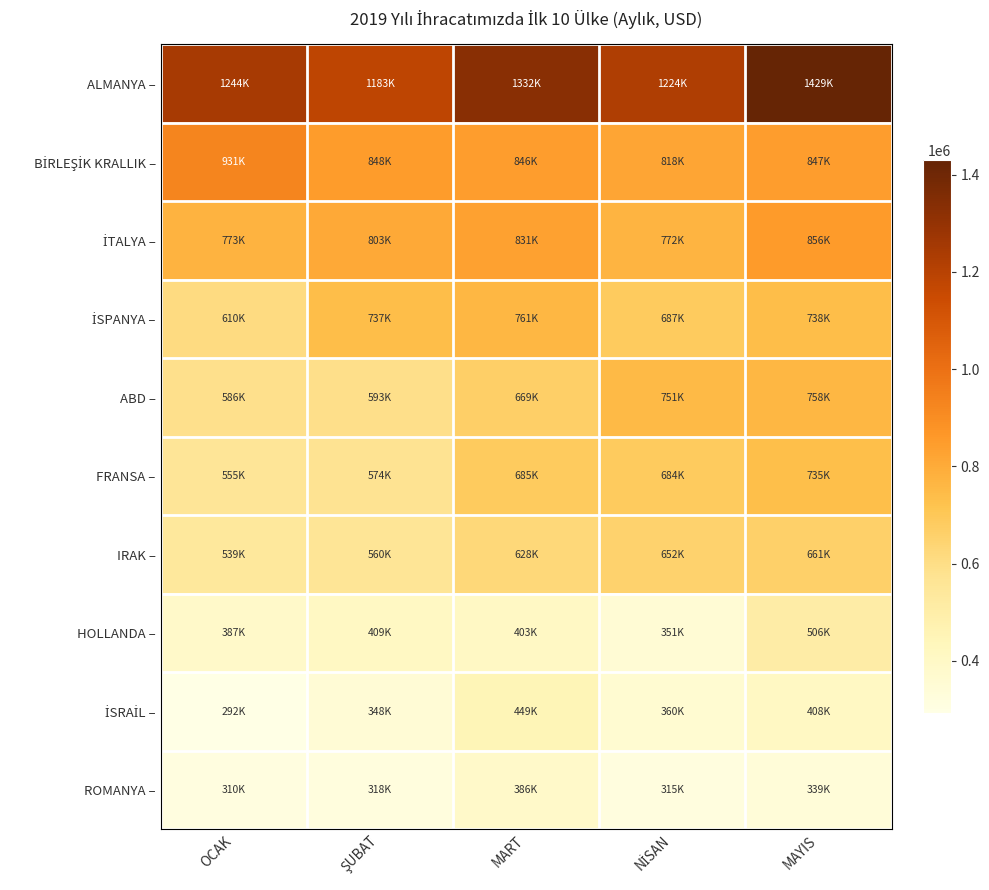

At how many categories does at least one series exceed 854573?

5